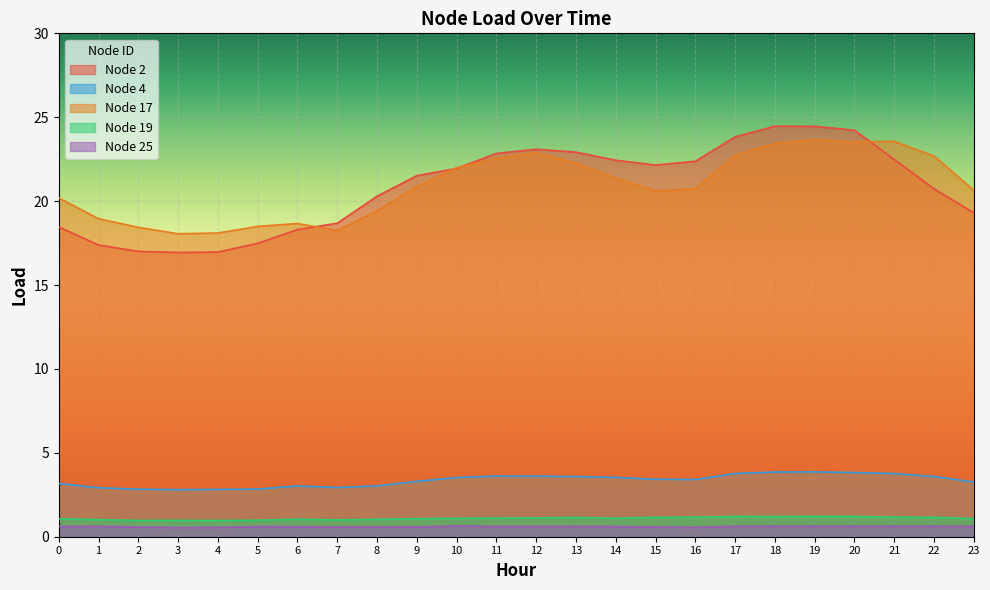

True or false: Node 25 and Node 19 cross at least once.

False